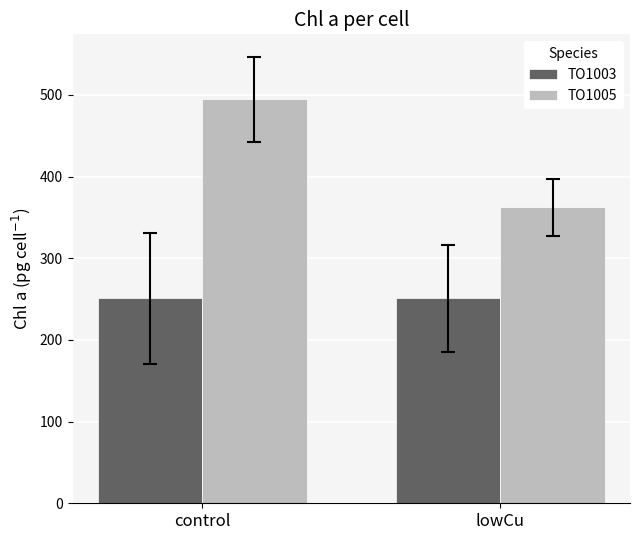

Read the TO1005 value at lowCu.

362.4